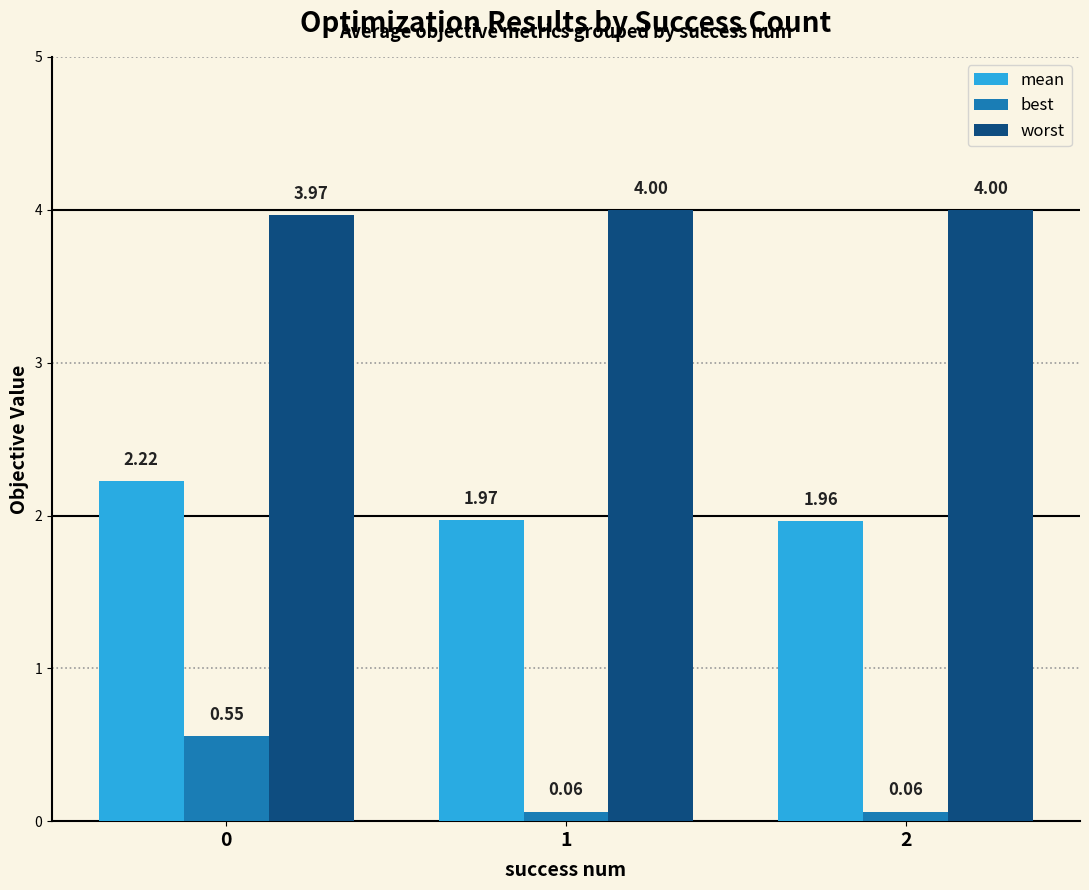

What is the value of the worst bar at the 3rd from the left?

4.0